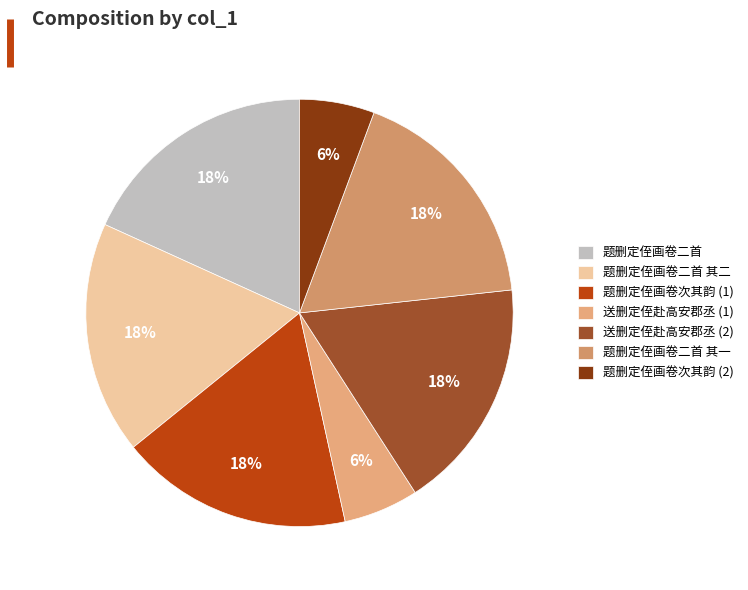

Between 题删定侄画卷二首 and 题删定侄画卷二首 其二, which is larger?

题删定侄画卷二首